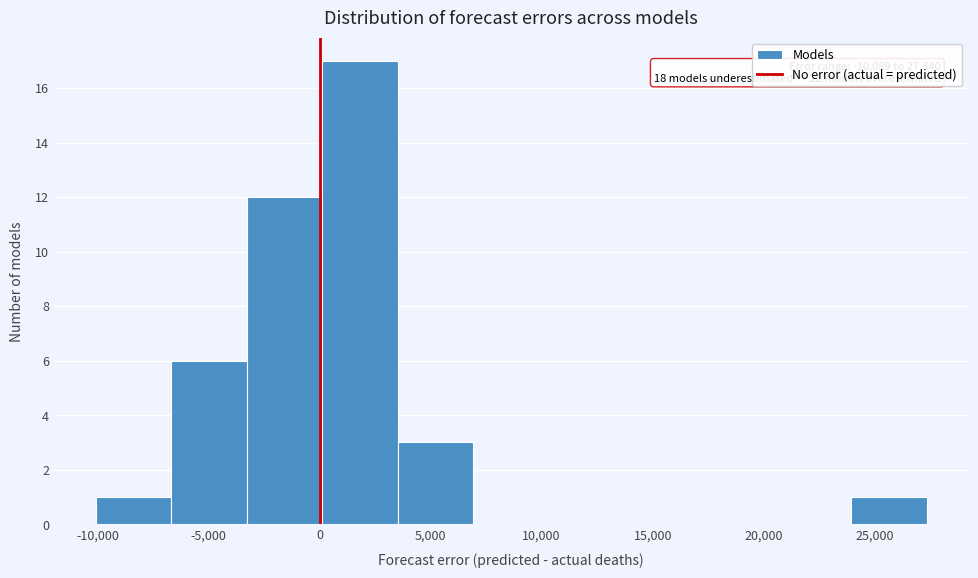

Which range on the x-axis has the tallest bar?

0 to 3500